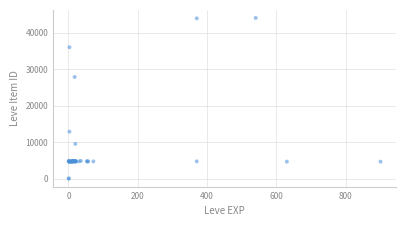

What Y value in the scatter plot is closest to 22048?

27884